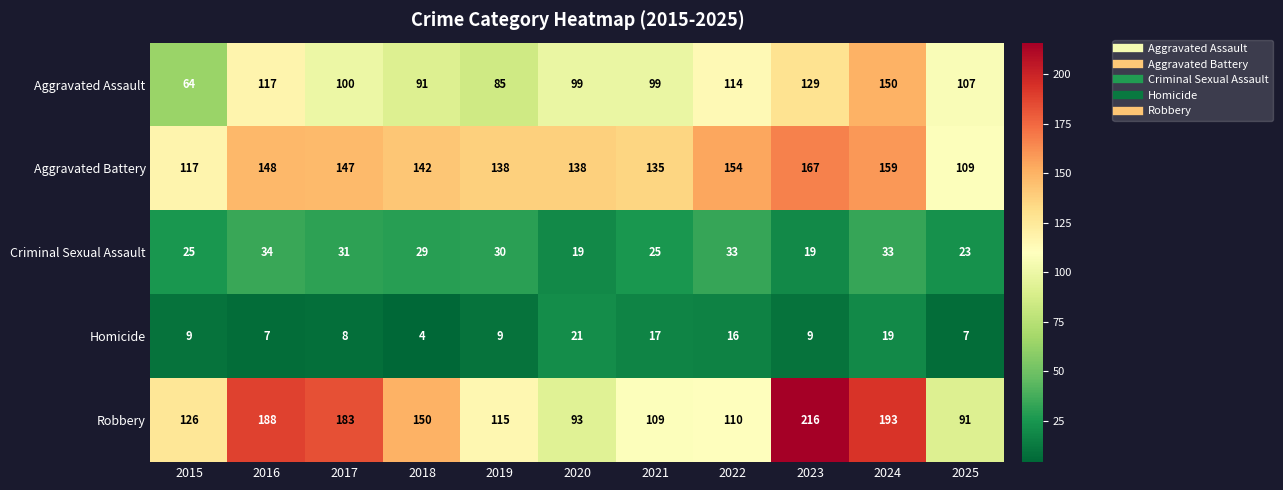

What is the difference between the Criminal Sexual Assault values at 2023 and 2016?

15